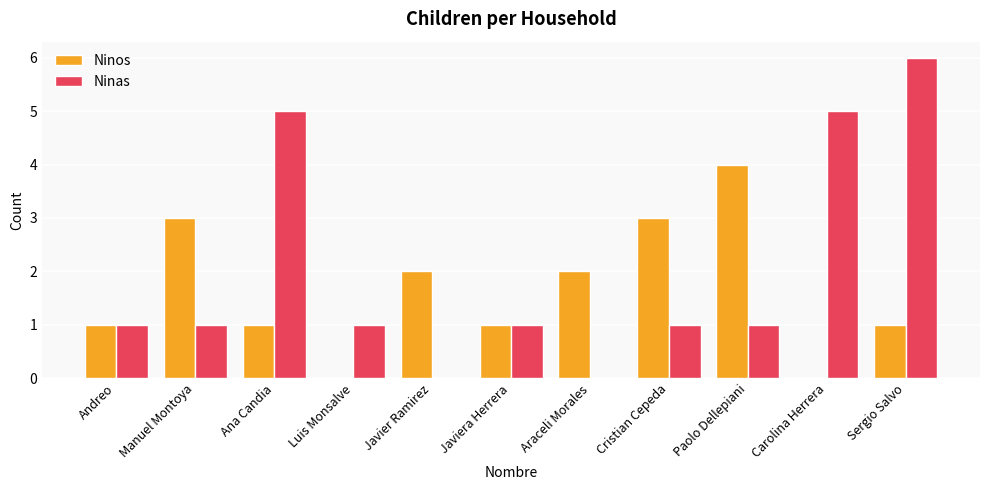

What is the maximum value for Ninas?

6